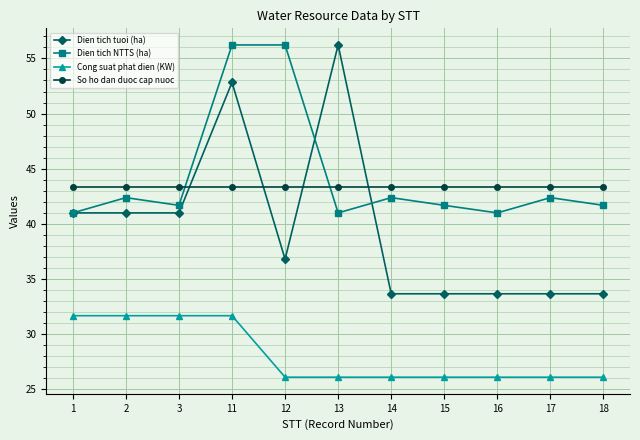

What are all the series names shown in the legend?

Dien tich tuoi (ha), Dien tich NTTS (ha), Cong suat phat dien (KW), So ho dan duoc cap nuoc